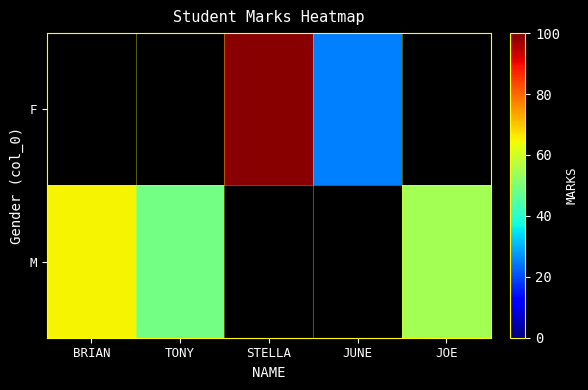

How many positive values does the M series have?

3